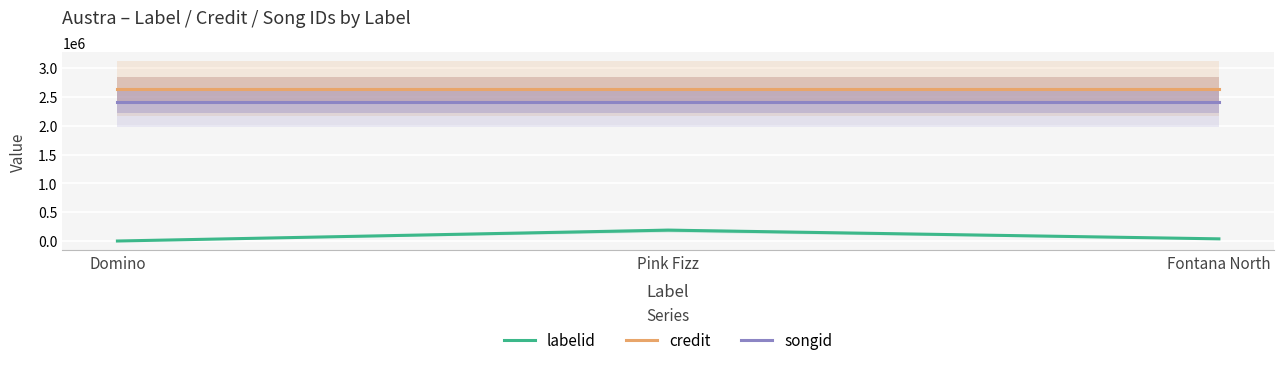

Does the chart display data point markers on the line(s)?

No